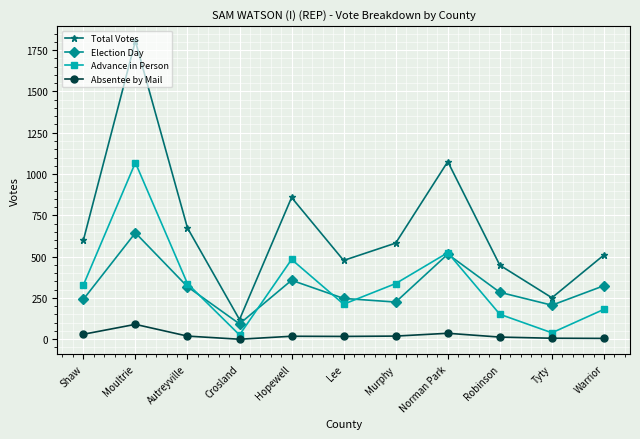

What are all the series names shown in the legend?

Total Votes, Election Day, Advance in Person, Absentee by Mail